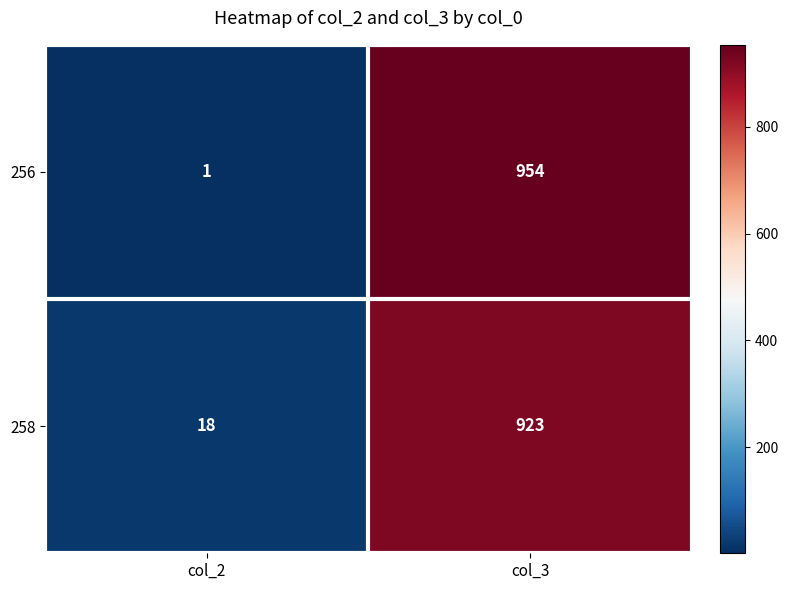

The 258 series shows 24 at col_2. True or false?

False